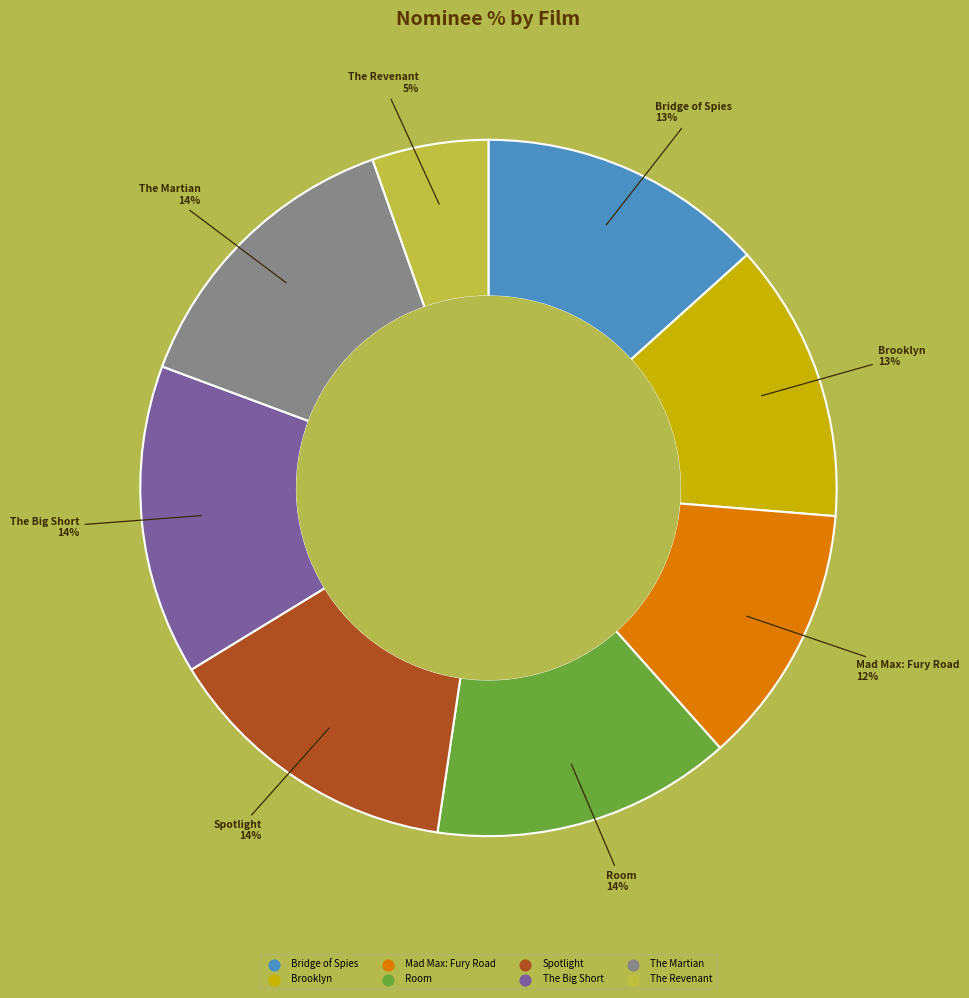

Which has a higher value, Bridge of Spies or Spotlight?

Spotlight